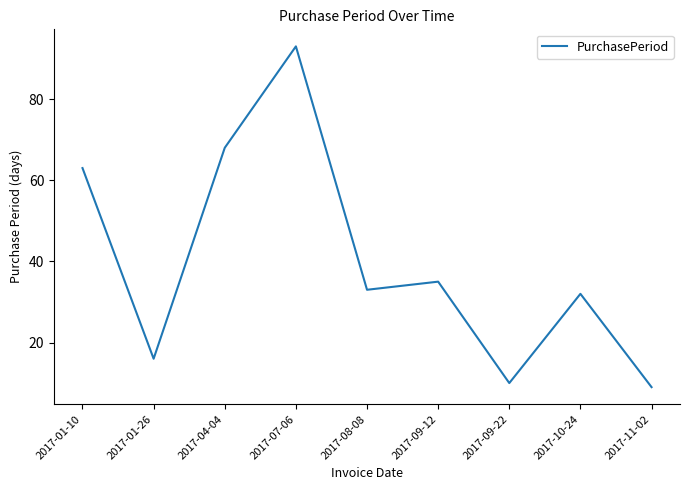

At which category does the chart reach its peak across all series?

2017-07-06